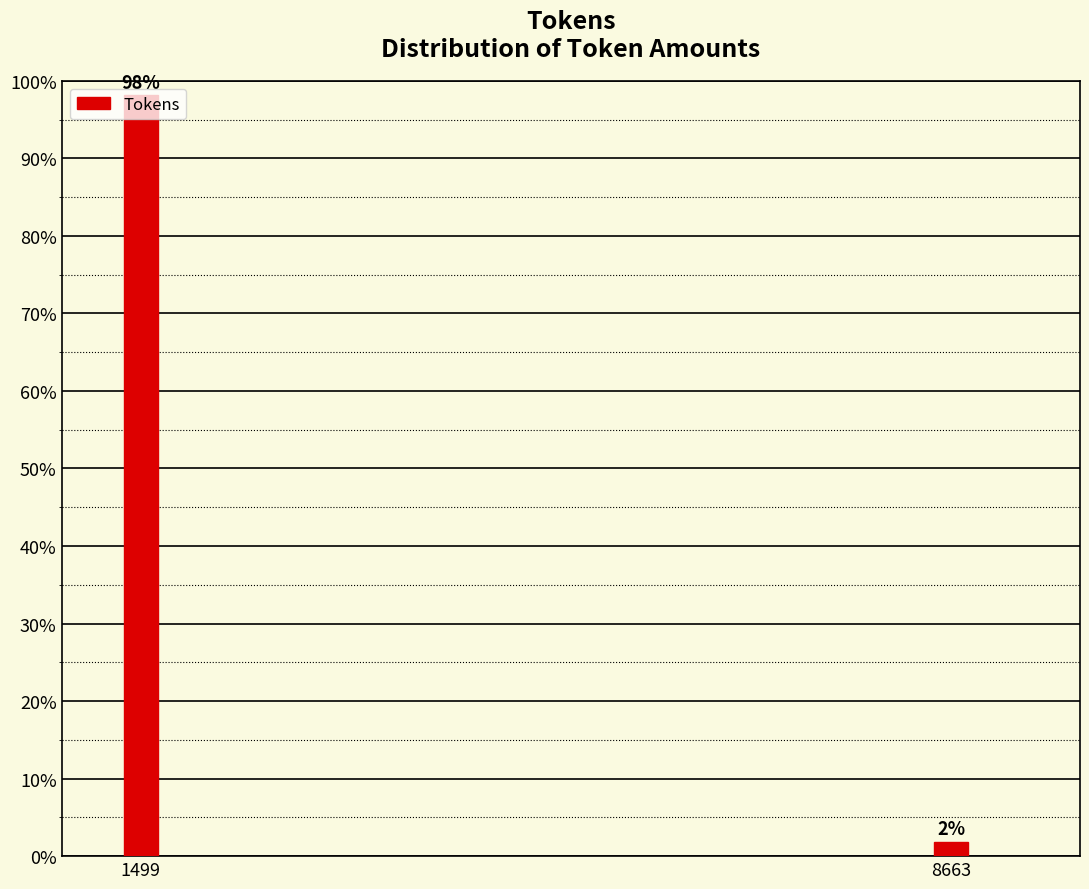

List the labels in order of value, largest first.

1499, 8663